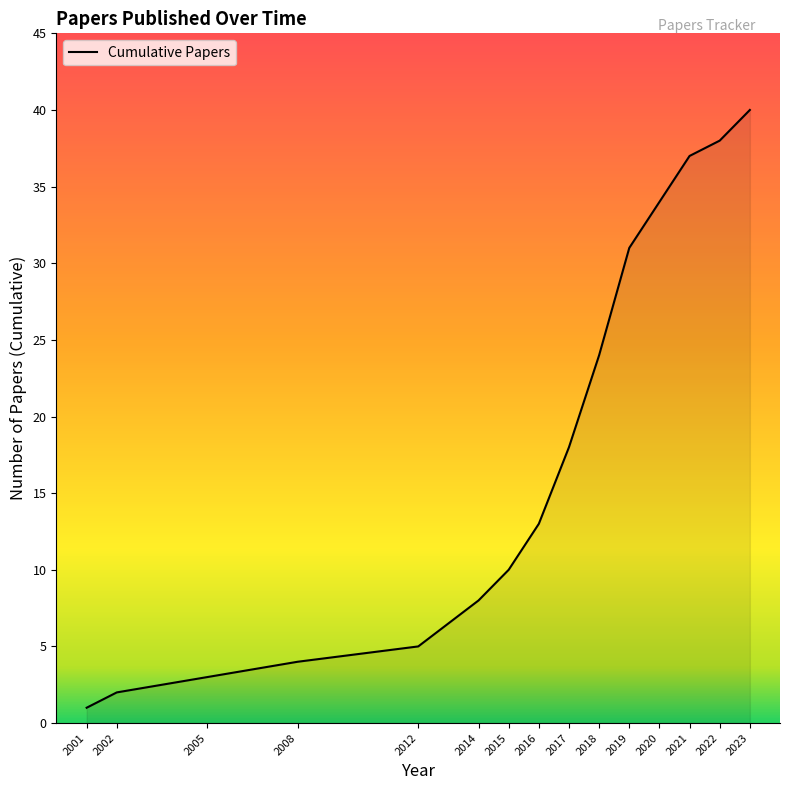

At which label is the value closest to 20?

2017